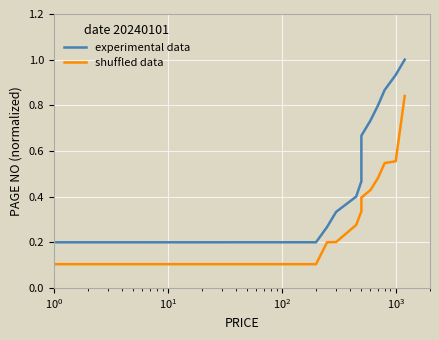

True or false: shuffled data and experimental data intersect in this chart.

False